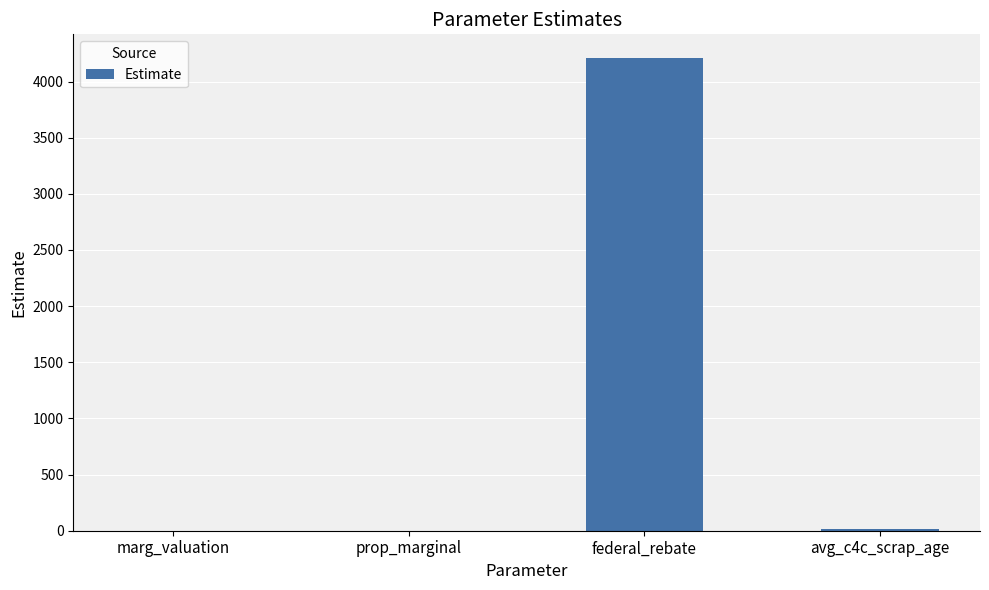

Which category has the highest value across all series?

federal_rebate